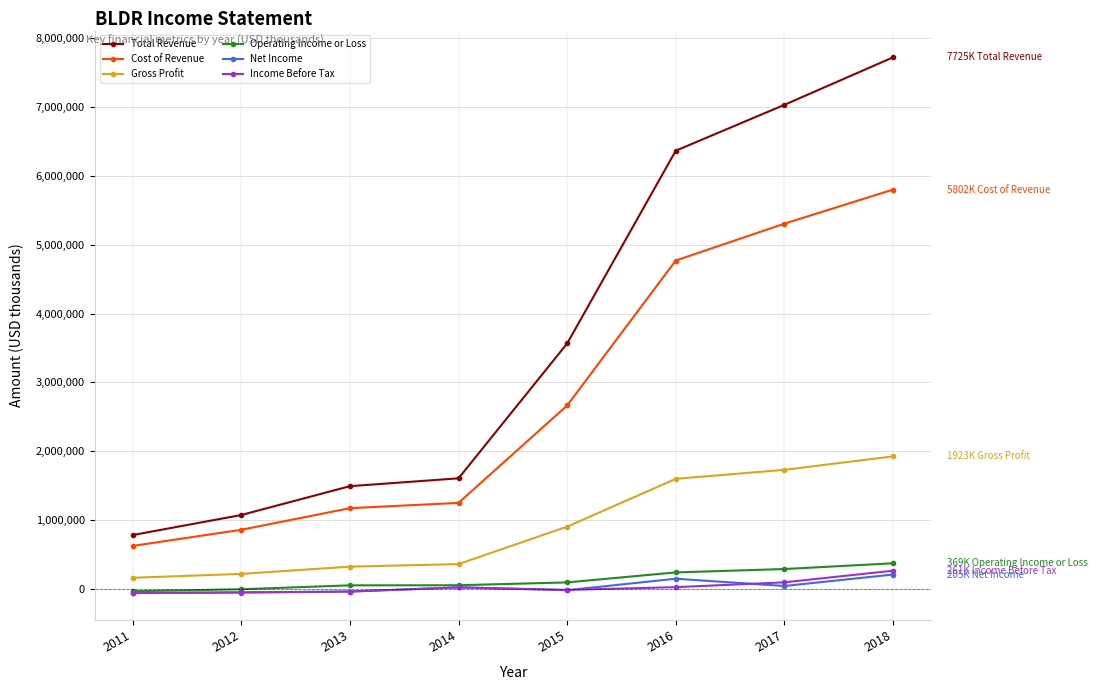

Which series changed the most between 2012 and 2017?

Total Revenue